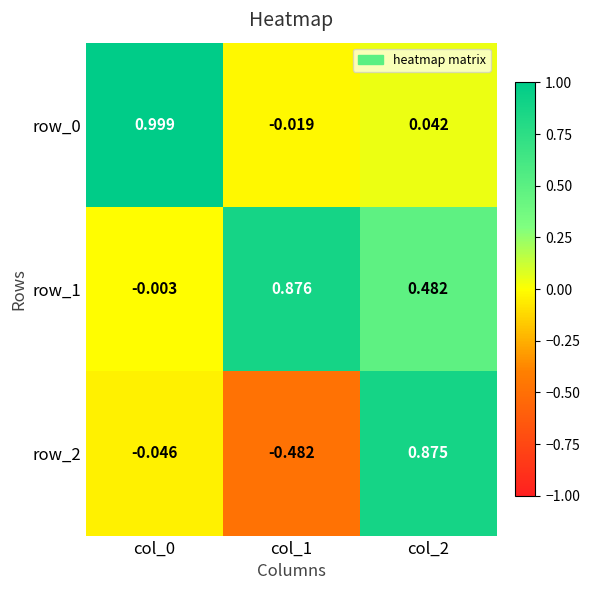

Is the value of row_0 at col_0 greater than the value of row_2 at col_1?

Yes